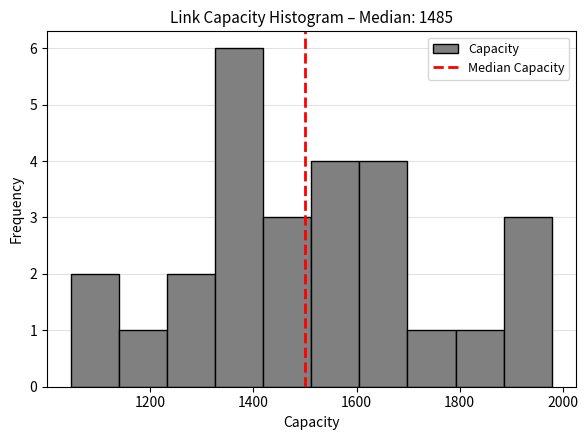

What is the height of the bar covering 1320 to 1420 on the x-axis? Neither the bar edges nor the heights are printed on the chart, so give them approximately, as read against the axes.

6